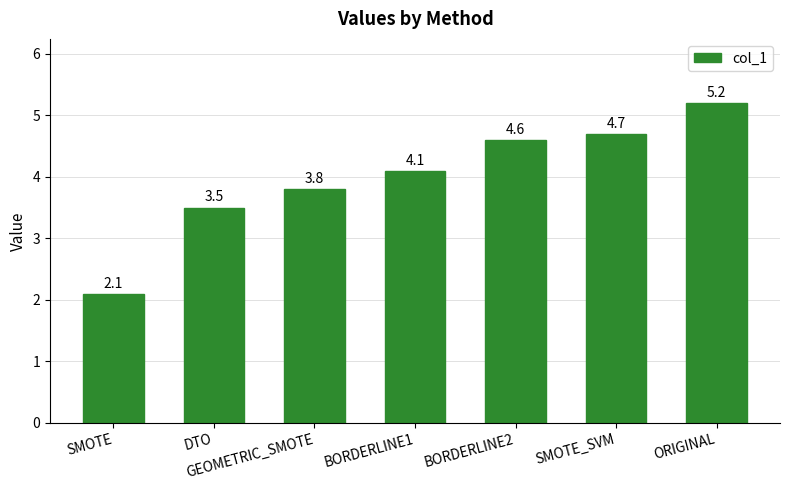

What is the difference between the maximum and second lowest values?

1.7